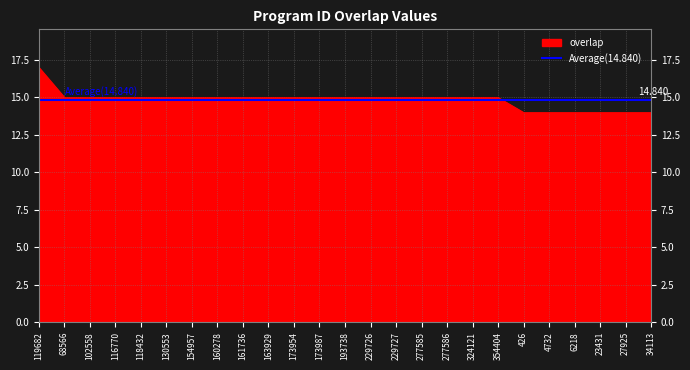

What is the label of the 4th point from the right?

6218